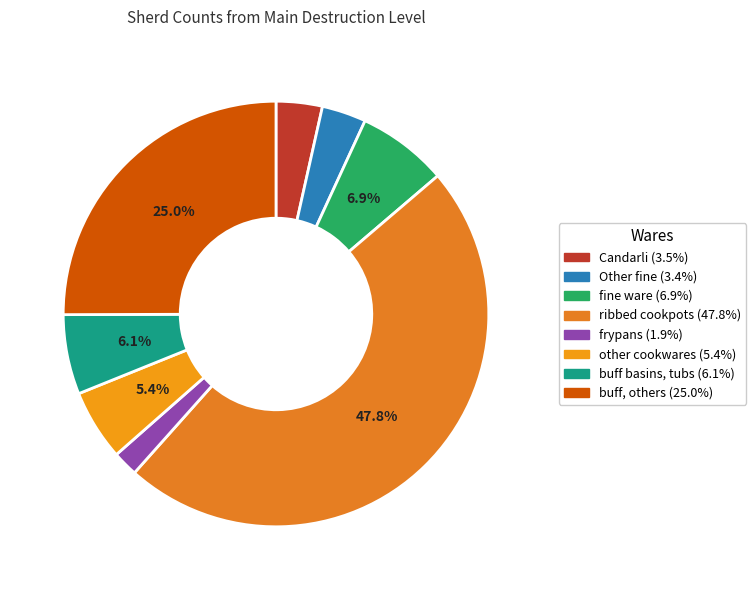

Which slice is the smallest?

frypans